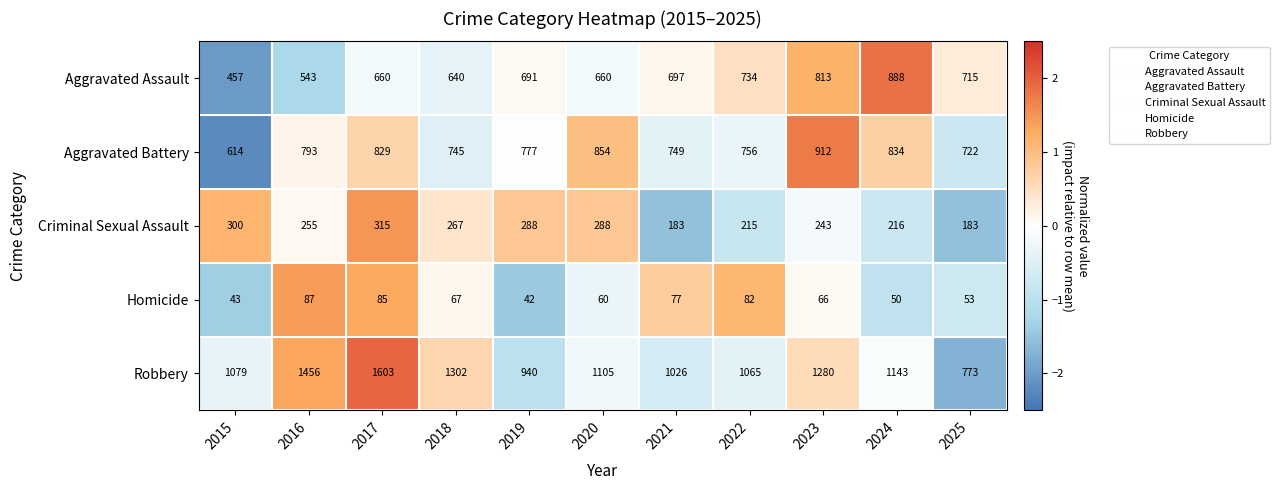

How many data points in Homicide are less than 66?

5